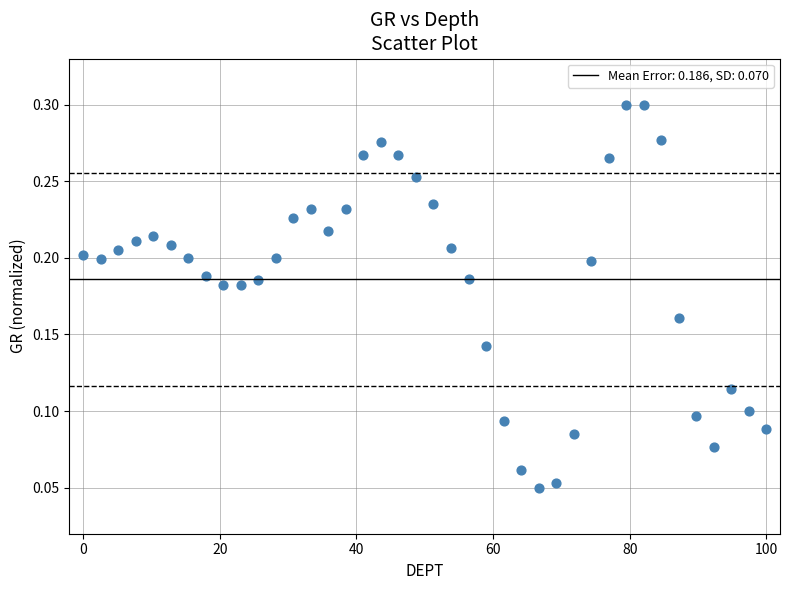

What is the range of X values (max minus min)?

100.0